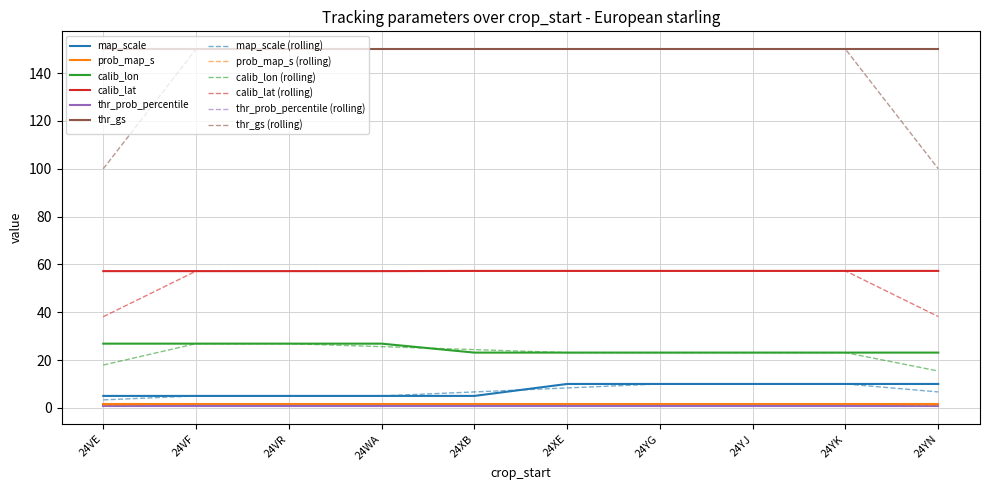

True or false: calib_lat and thr_gs intersect in this chart.

False